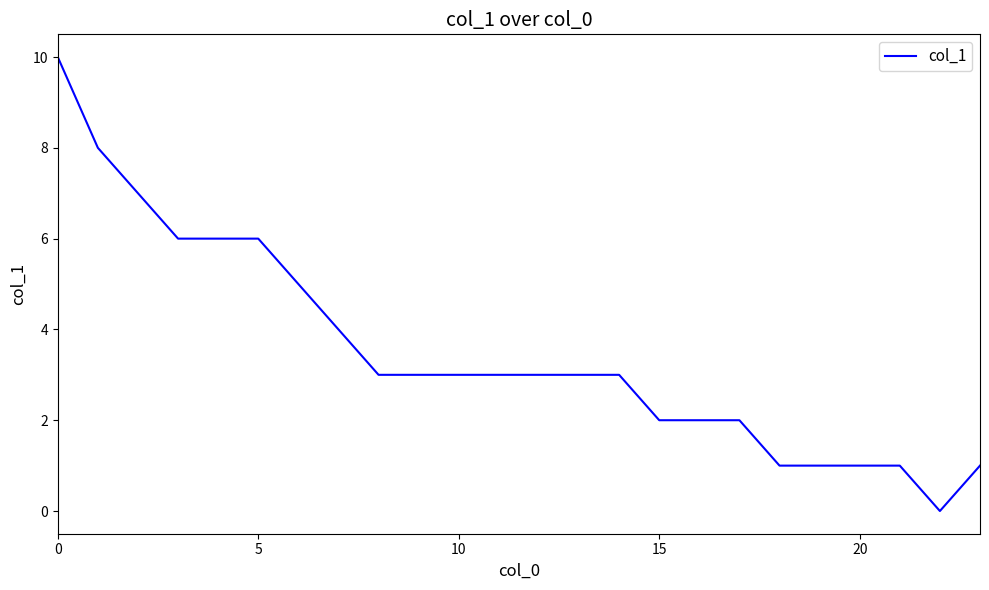

What is the maximum value shown in the chart?

10